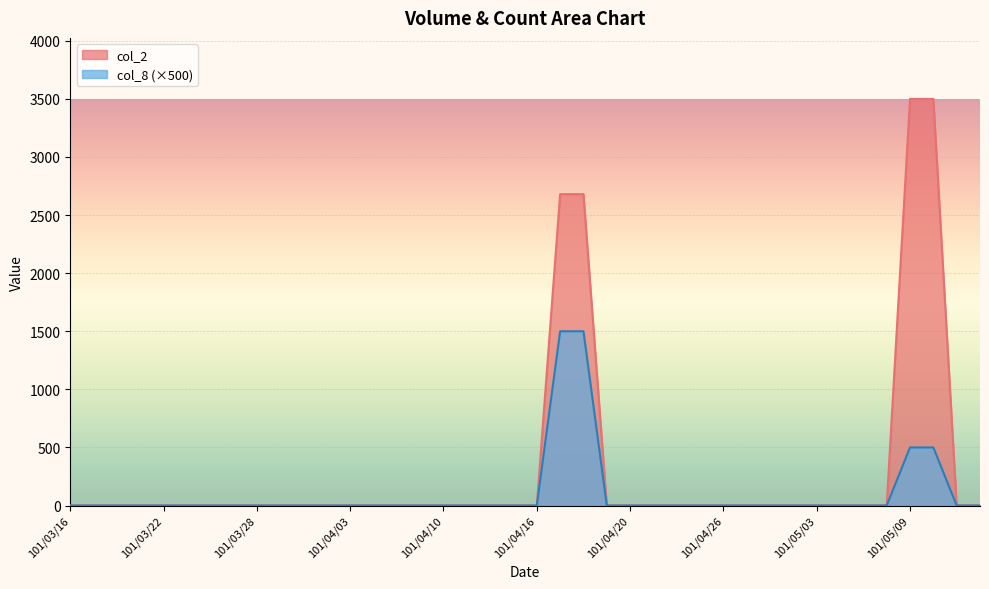

Reading left to right, list all the values displayed in this chart.

col_2: 0	0	0	0	0	0	0	0	0	0	0	0	0	0	0	0	0	0	0	0	0	2680	2680	0	0	0	0	0	0	0	0	0	0	0	0	0	3500	3500	0	0
col_8: 0	0	0	0	0	0	0	0	0	0	0	0	0	0	0	0	0	0	0	0	0	1500	1500	0	0	0	0	0	0	0	0	0	0	0	0	0	500	500	0	0